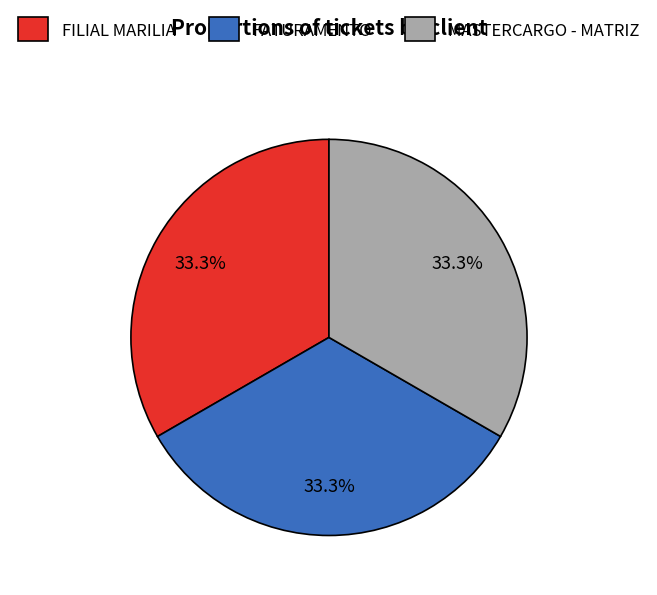

What is the ratio of the value at FILIAL MARILIA to the value at MASTERCARGO - MATRIZ?

1.0